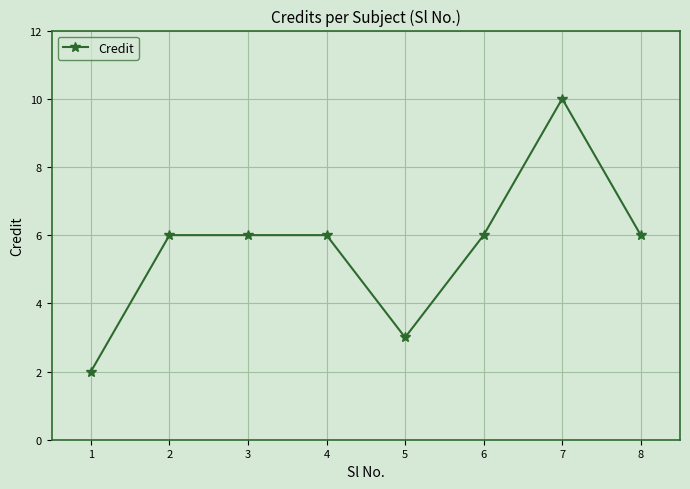

Reading left to right, extract all data points from this chart.

1=2	2=6	3=6	4=6	5=3	6=6	7=10	8=6